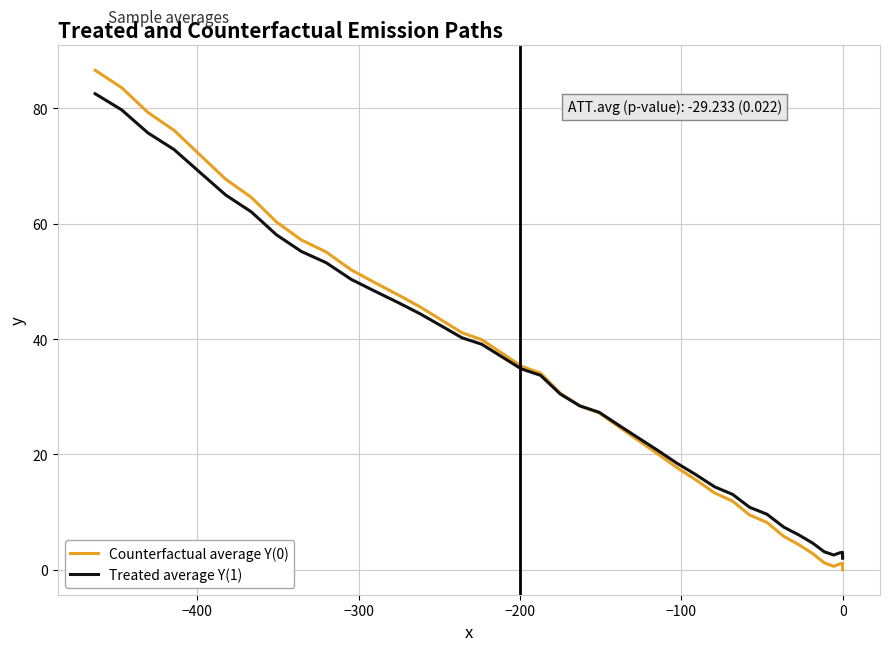

How many interior local valleys does the Treated average Y(1) series have?

1